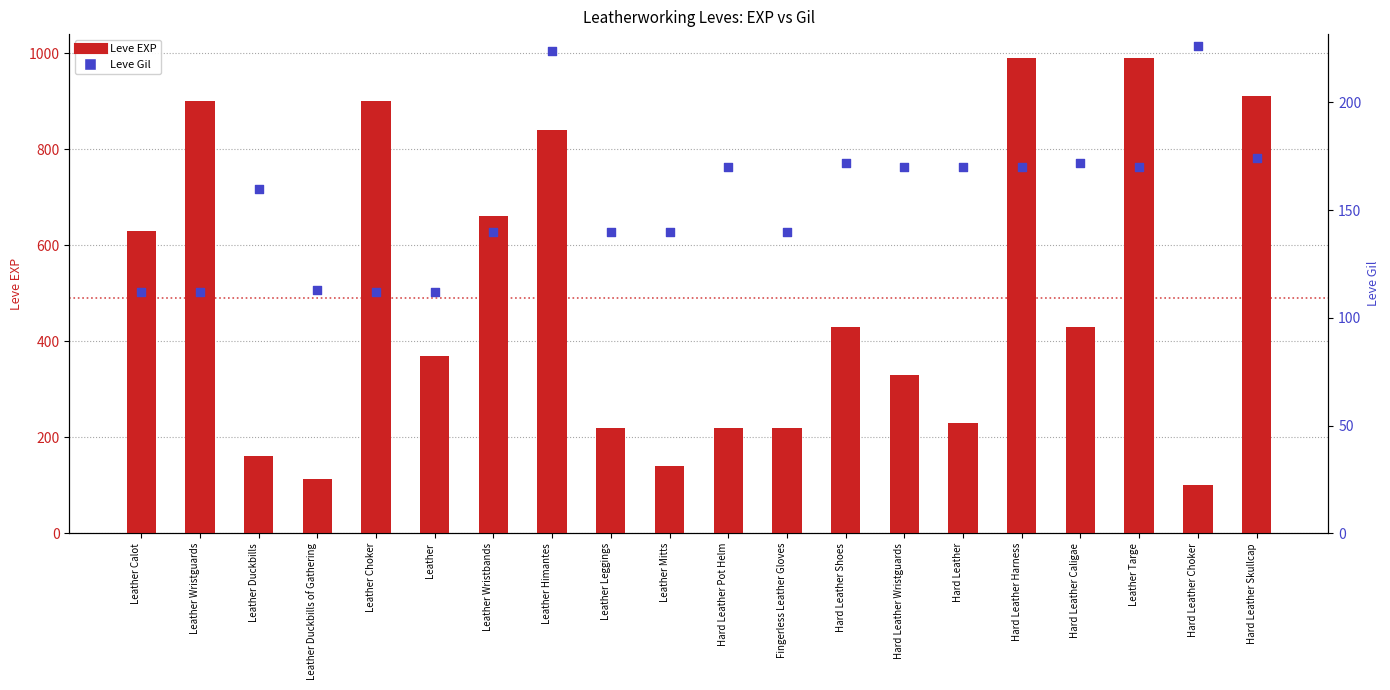

What is the total value across all series at Leather Wristguards?

1012